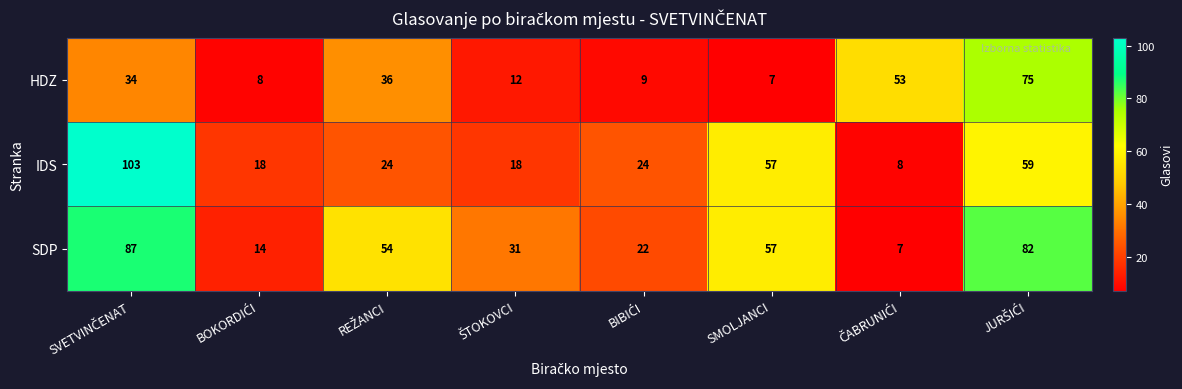

What is the difference between the maximum and minimum values in the IDS series?

95